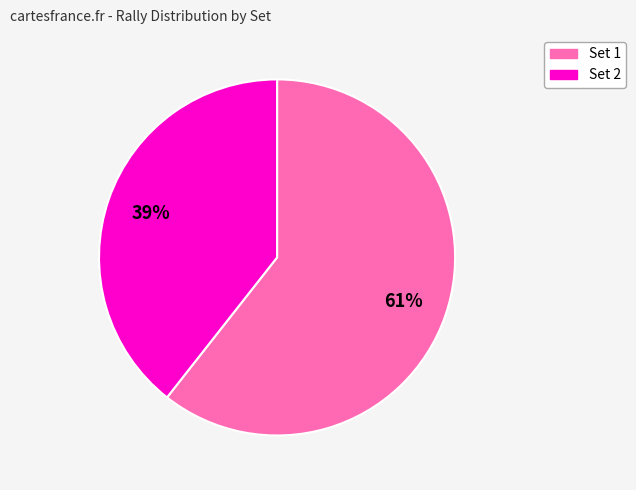

To the nearest percent, what portion does Set 1 represent?

61%